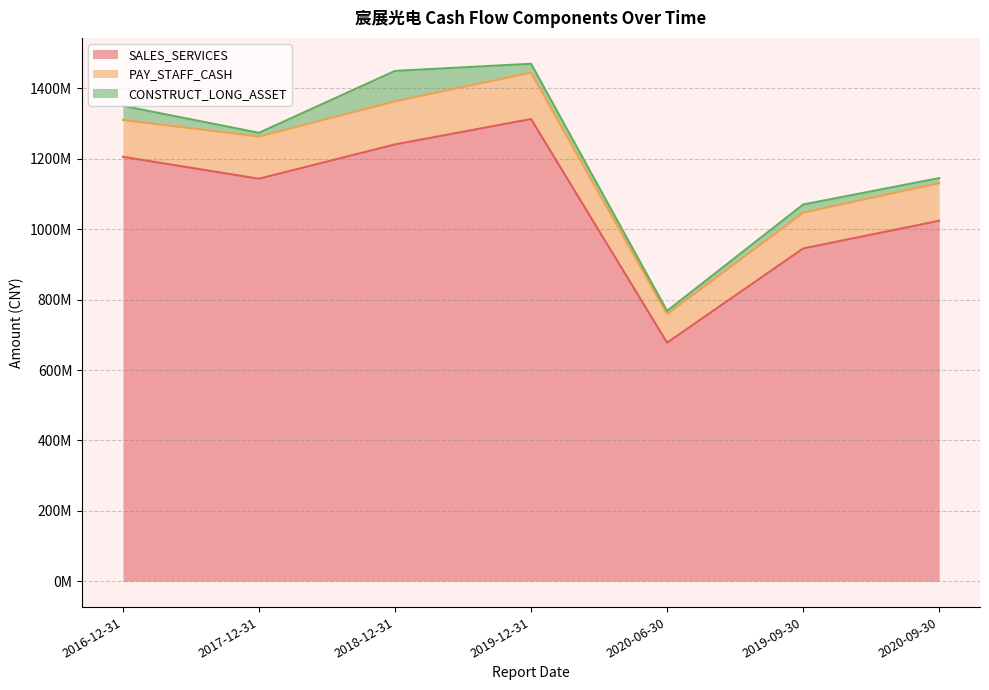

What is the sum of all PAY_STAFF_CASH values?

768417823.6